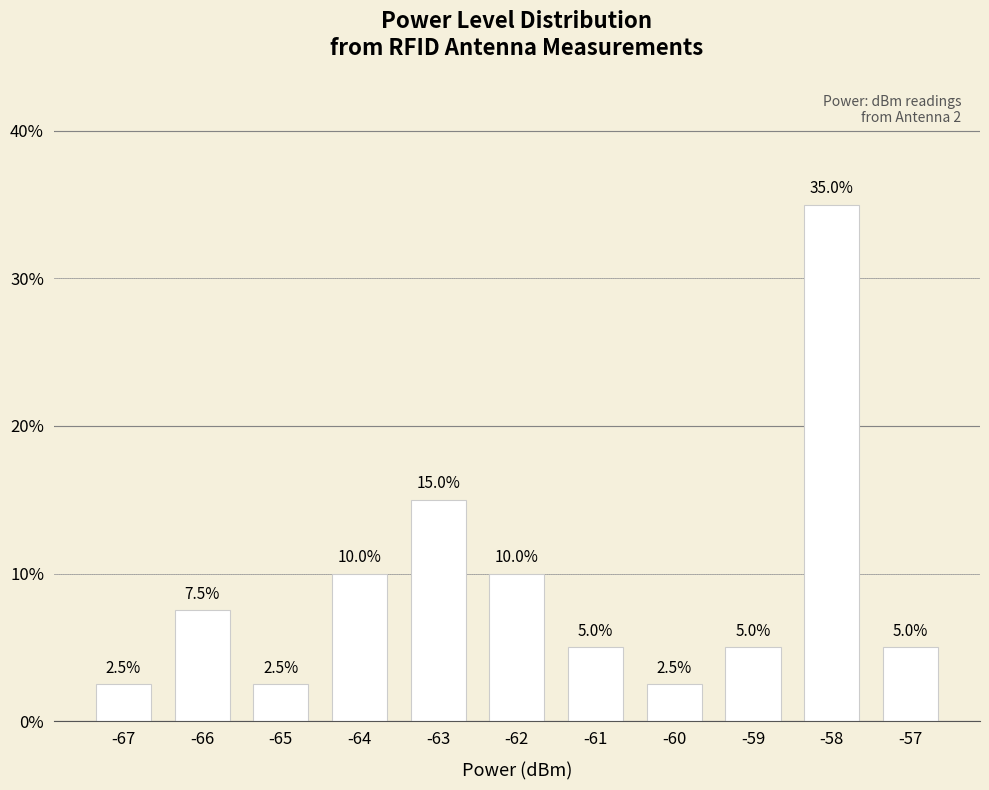

What is the maximum value shown in the chart?

35.0